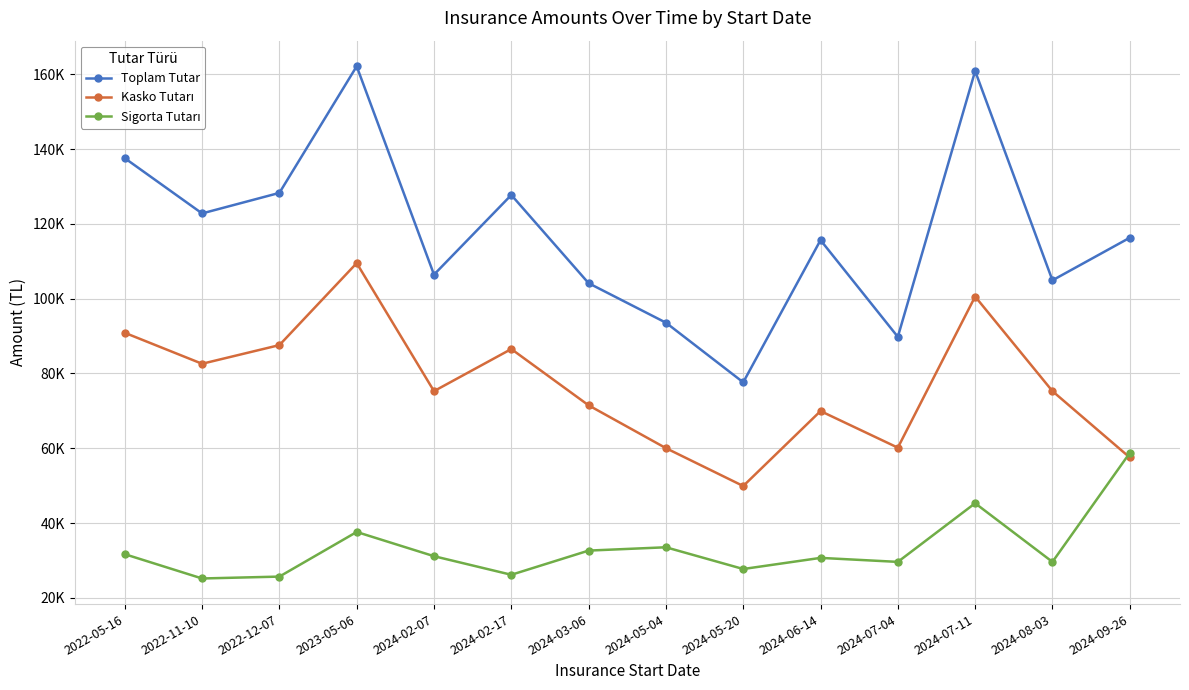

What is the total value across all series at 2024-05-20?

155272.4